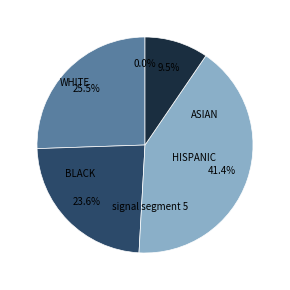

To the nearest percent, what is the average slice percentage?

20%